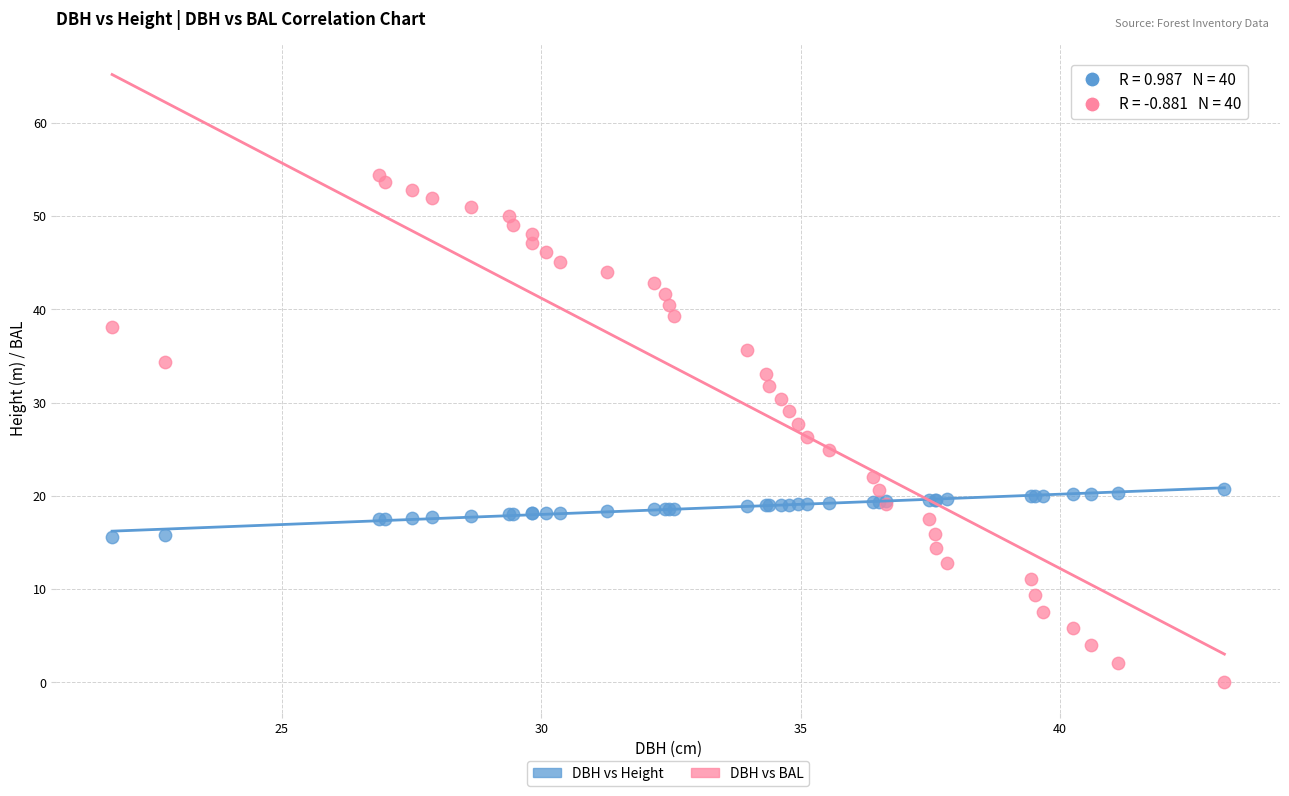

Which series reaches the maximum Y coordinate?

DBH vs BAL